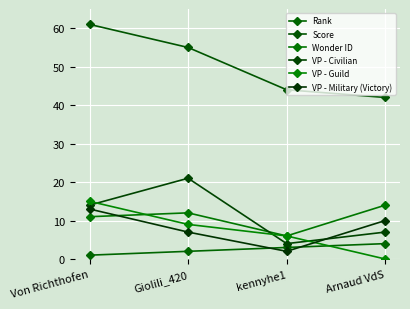

At which category does VP - Civilian reach its first local peak?

Giolili_420